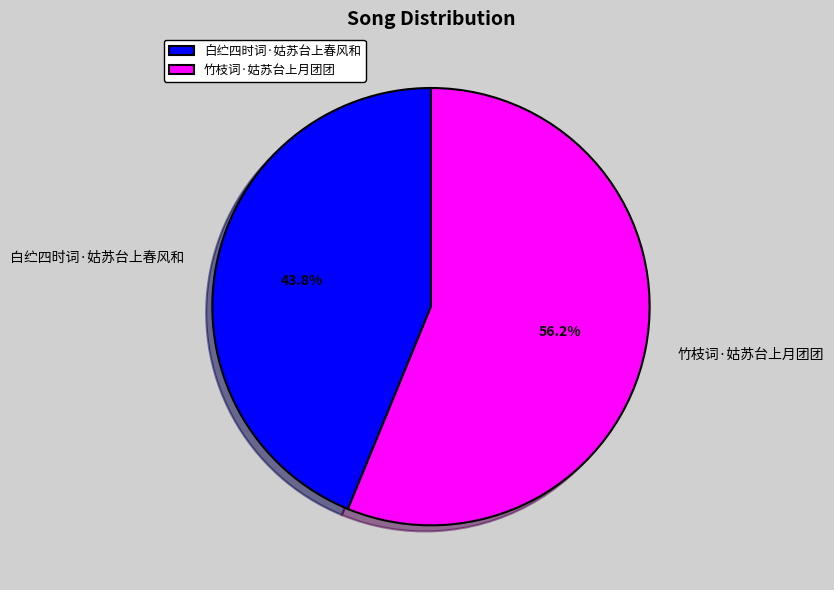

To the nearest percent, what is the average slice percentage?

50%